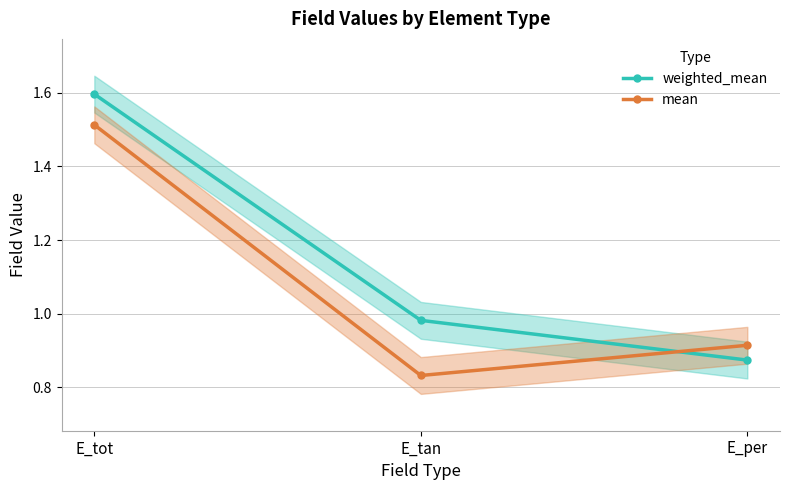

What is the maximum value for mean?

1.5